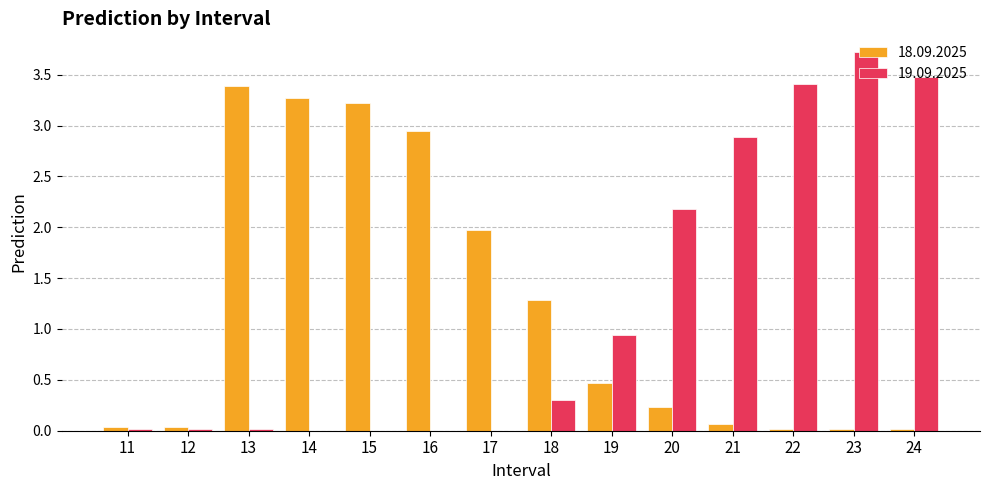

Which category has the highest value across all series?

23